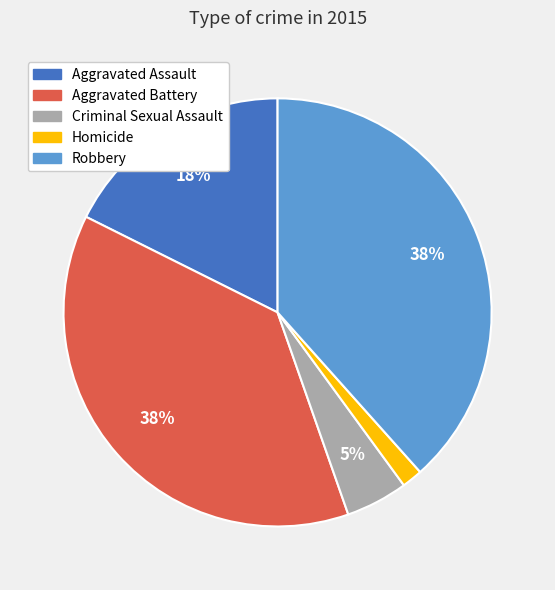

Between Homicide and Criminal Sexual Assault, which is larger?

Criminal Sexual Assault